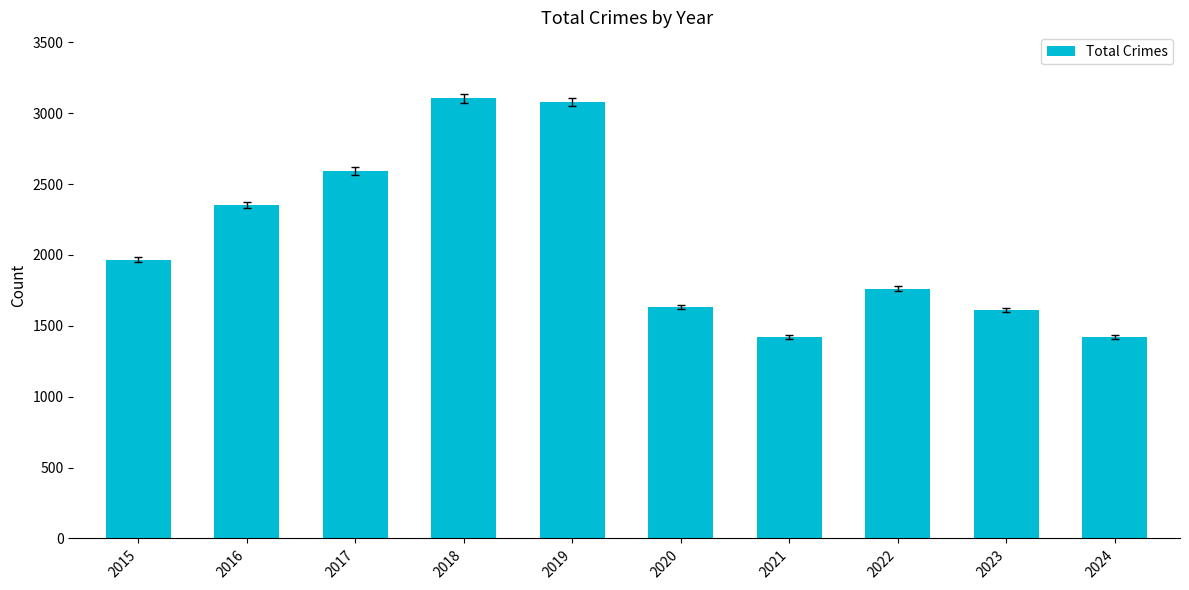

What is the difference between the maximum and minimum values?

1683